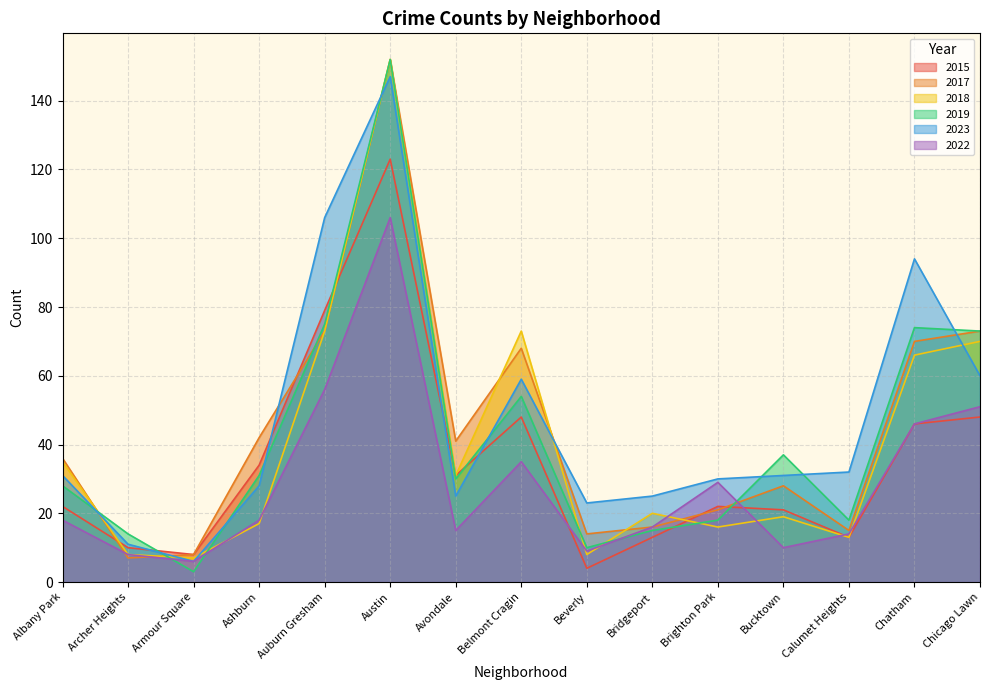

Does the chart have visible grid lines?

Yes